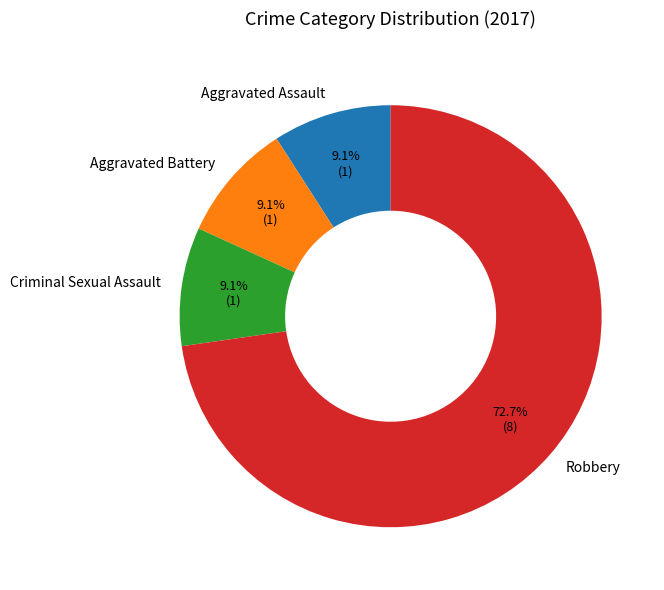

Between Robbery and Aggravated Battery, which is larger?

Robbery